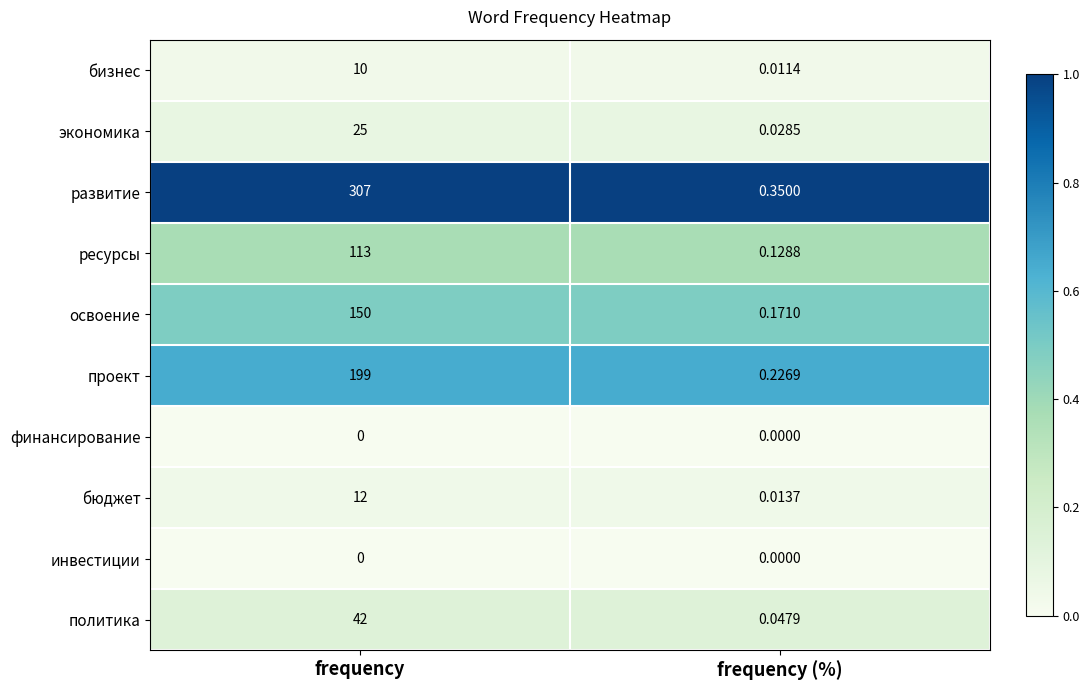

Which series has the widest spread of values?

развитие